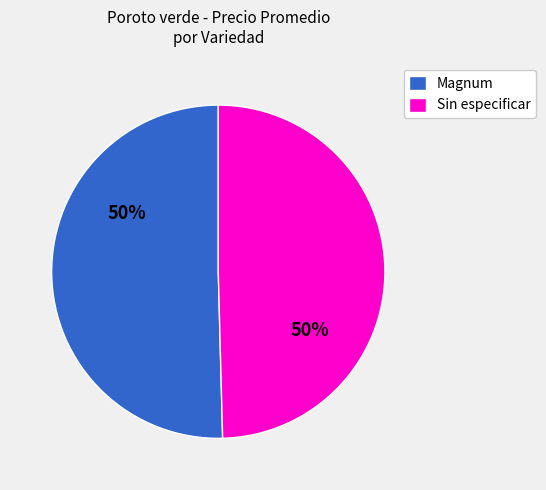

To the nearest percent, what is the average slice percentage?

50%